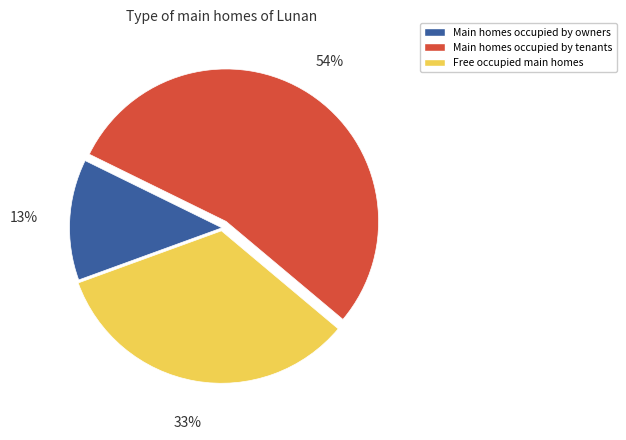

Is there any slice that represents more than half of the pie?

Yes